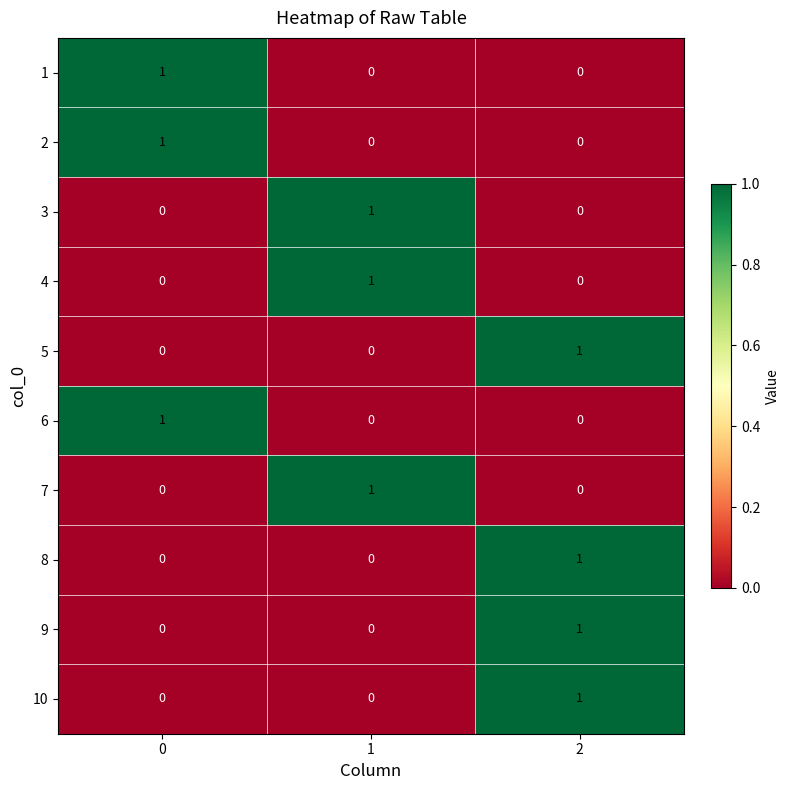

What is the difference between the highest and lowest values at 1?

1